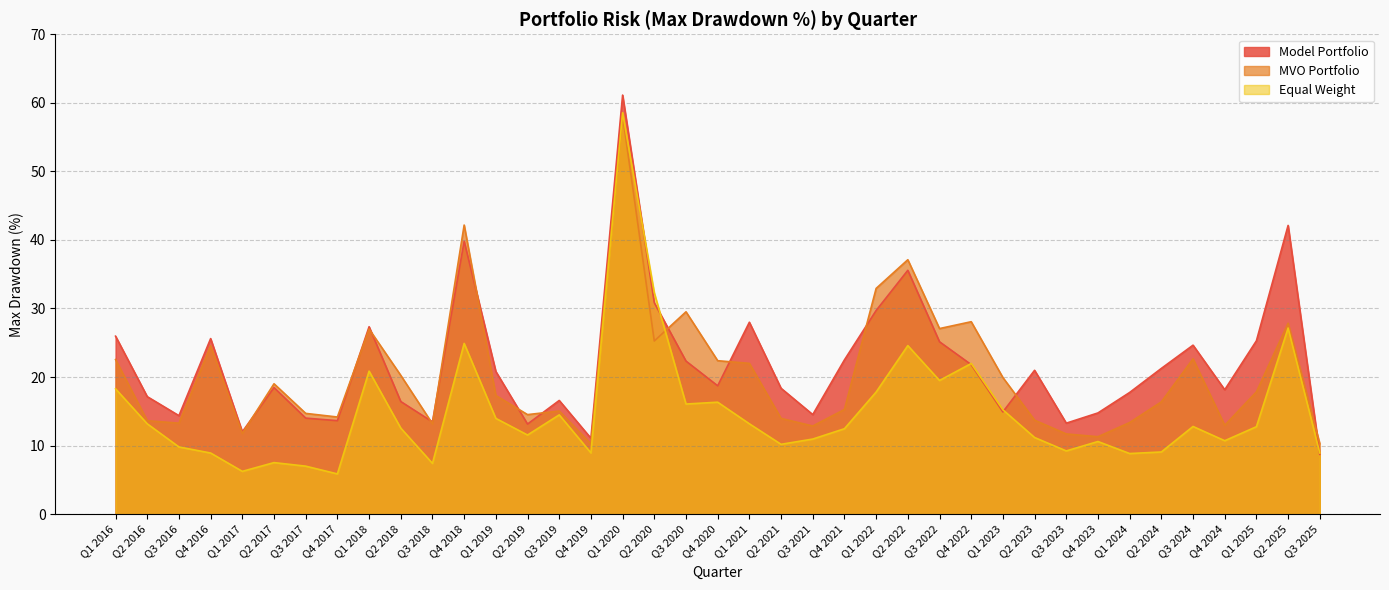

What is the value of the Model Portfolio point at the 32nd from the left?

14.8